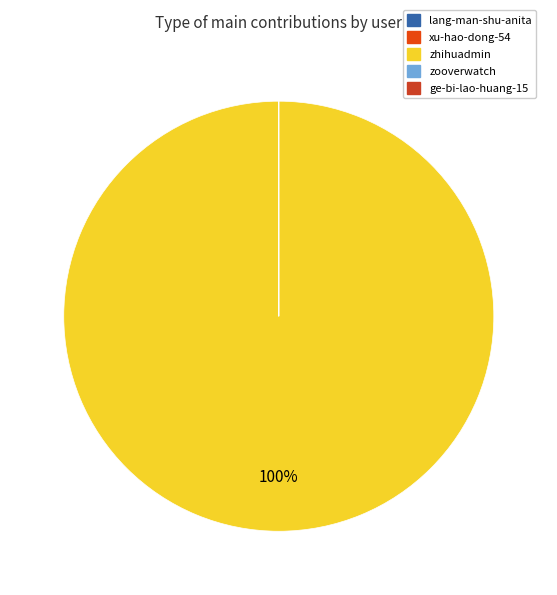

True or false: zhihuadmin accounts for 88% of the total.

False